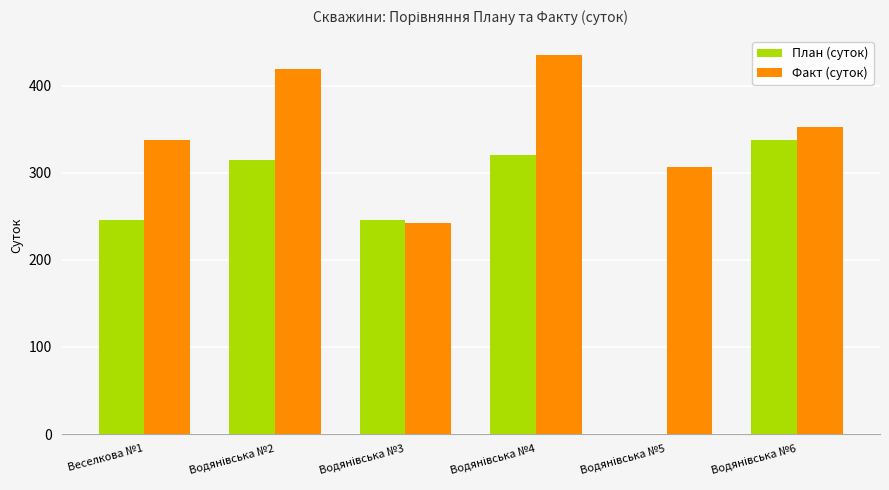

What is the total value across all series at Веселкова №1?

583.7